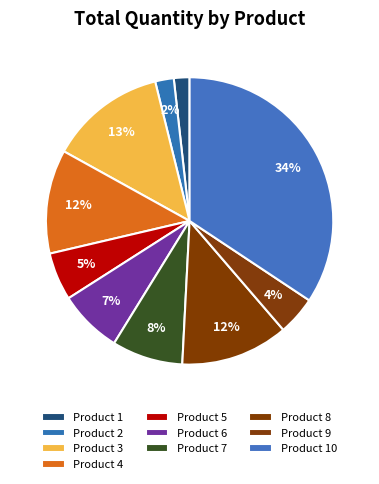

How many slices are in this pie chart?

10